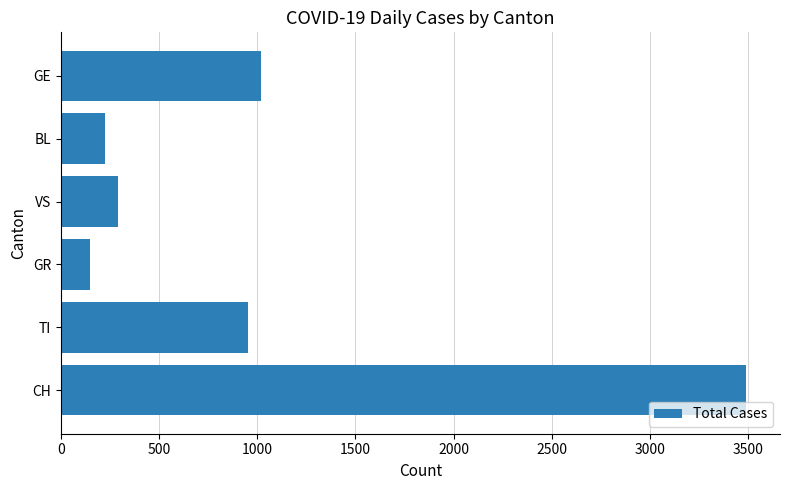

Reading top to bottom, what are all the values shown in this chart?

1017	226	291	150	953	3488